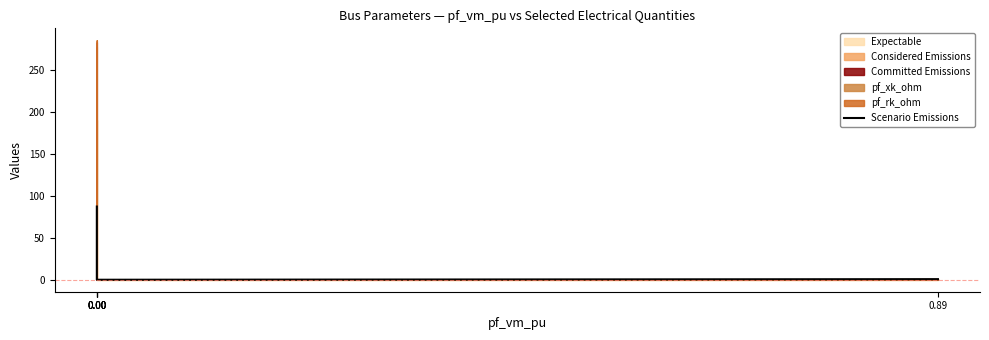

What is the difference between the maximum and minimum values?

87.3